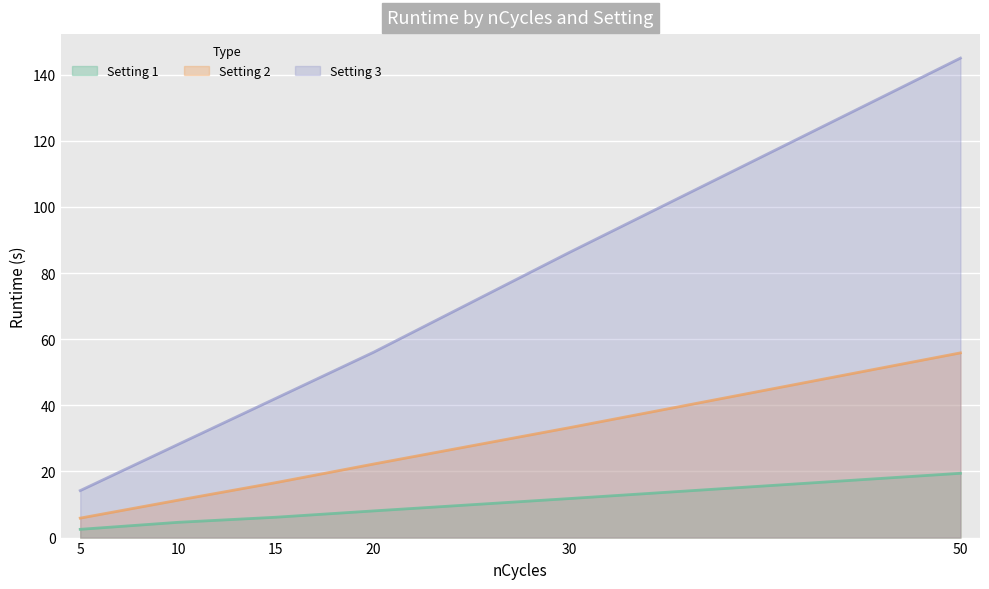

How many lines are shown in the chart?

3